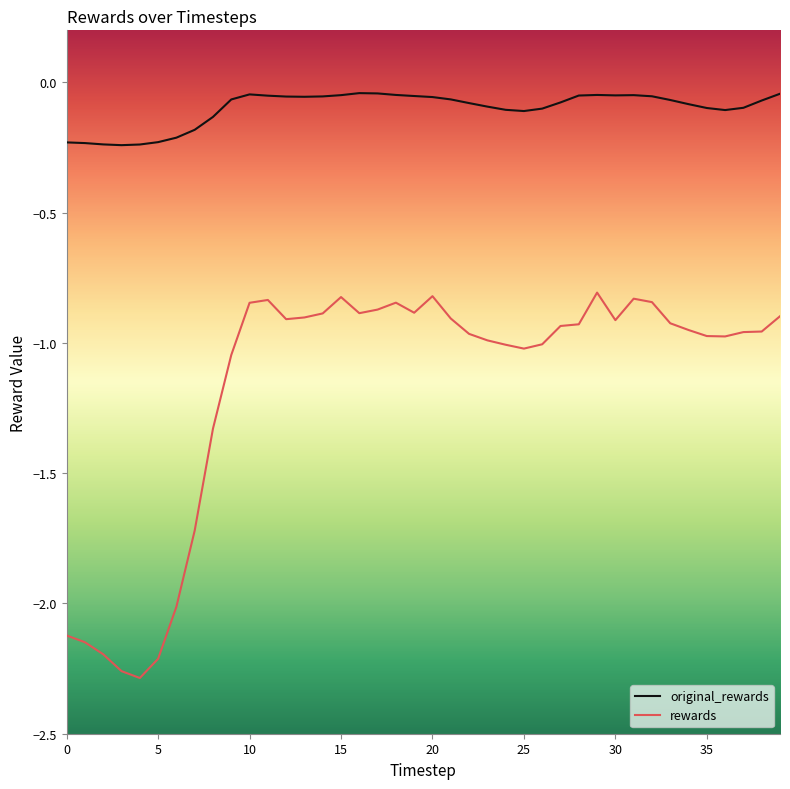

What is the difference between the maximum and minimum values in the rewards series?

1.5